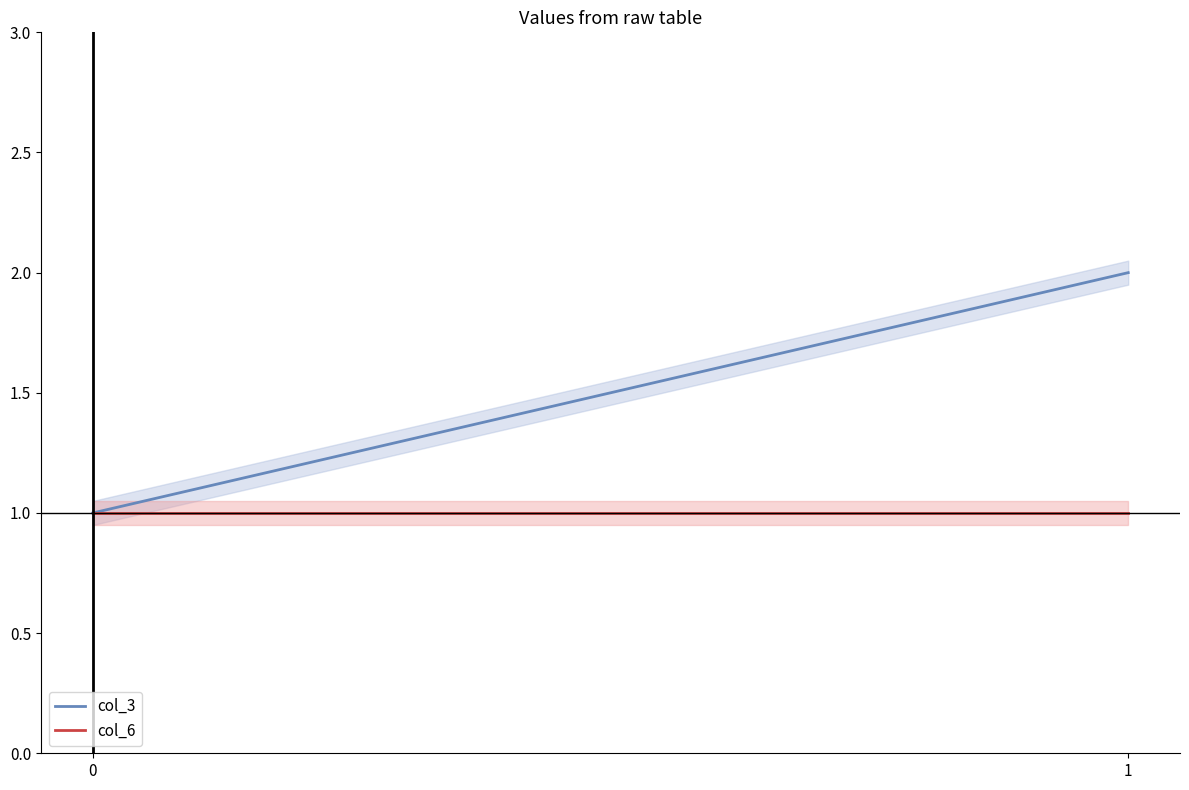

What is the value of the col_3 point at the 2nd from the left?

2